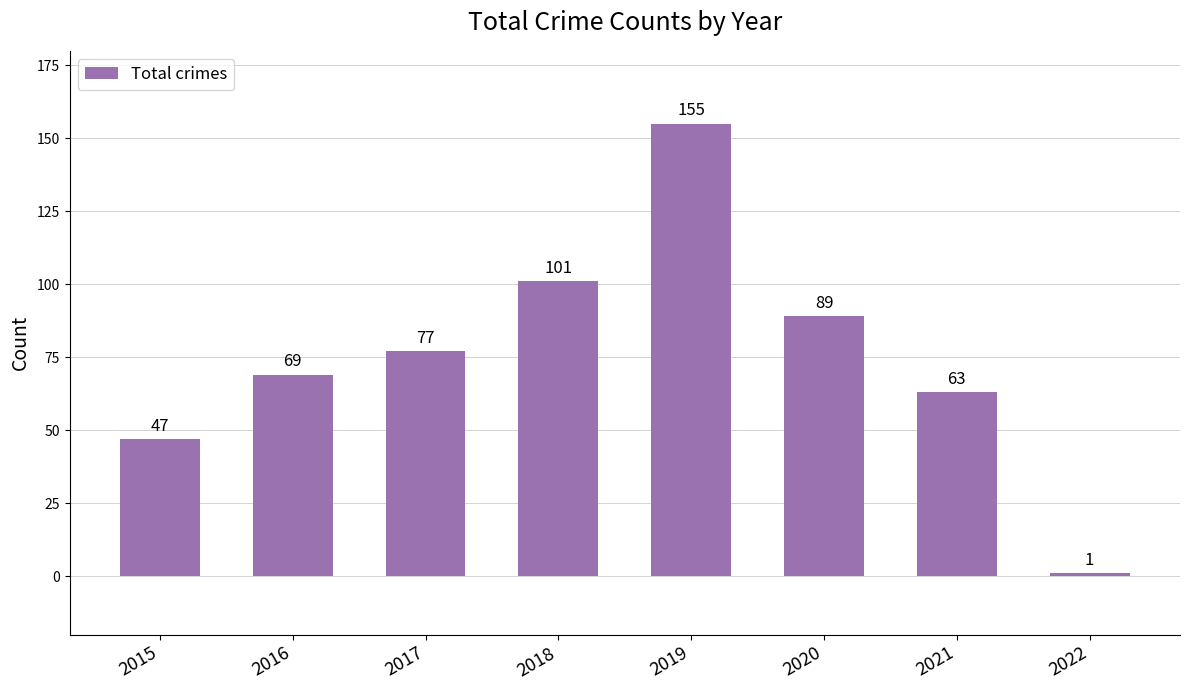

At which category does the chart reach its peak across all series?

2019